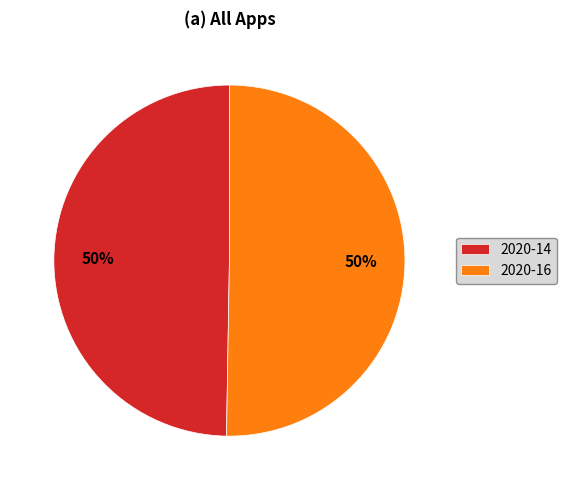

Do 2020-14 and 2020-16 together represent more than half of the pie?

Yes